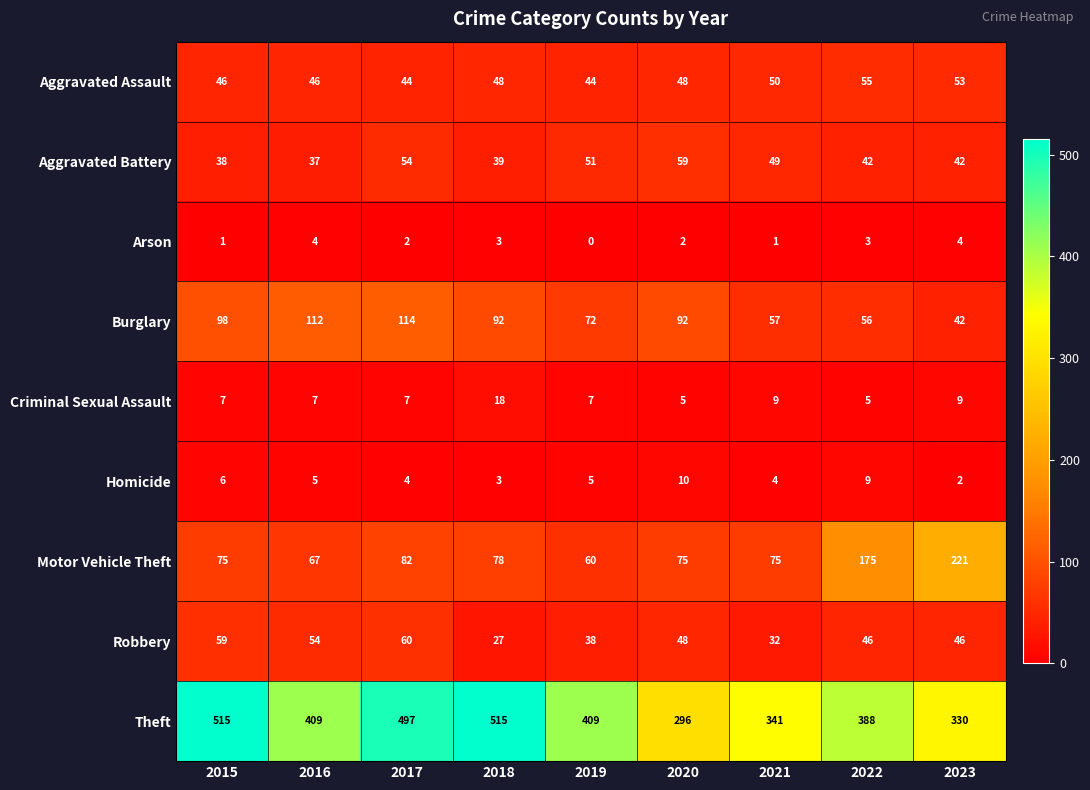

At how many categories does at least one series exceed 1?

9